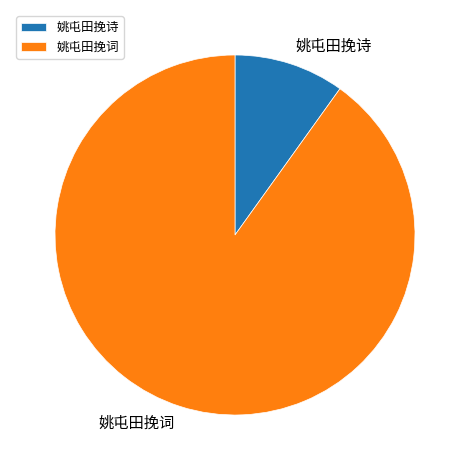

Rank the categories by value from highest to lowest.

姚屯田挽词, 姚屯田挽诗